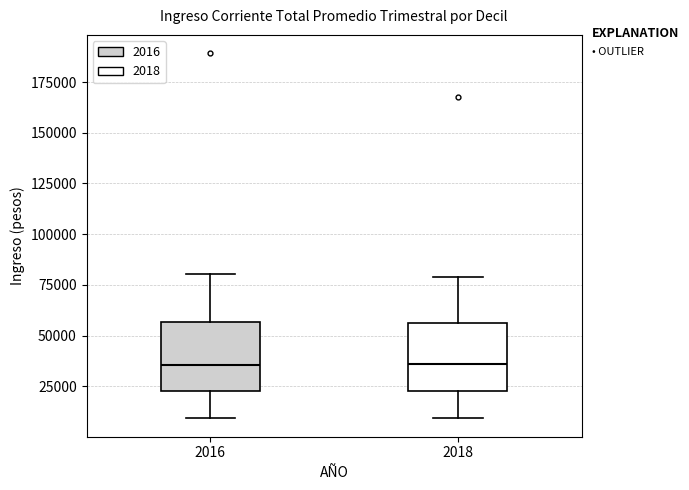

Reading left to right, transcribe this box plot: for each box, give where its median line is, the range the box spans, and where its two whiskers end, as read against the y-axis. The values are not printed on the chart, so give them approximately, as read against the axis.

2016: median 35000, box 20000 to 55000, whiskers 10000 to 80000
2018: median 35000, box 25000 to 55000, whiskers 10000 to 80000